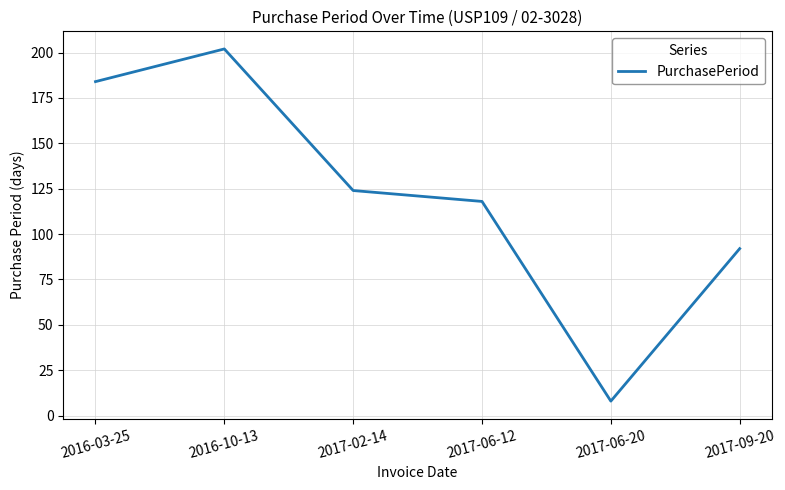

Is it true that the value at 2016-03-25 is 326?

False